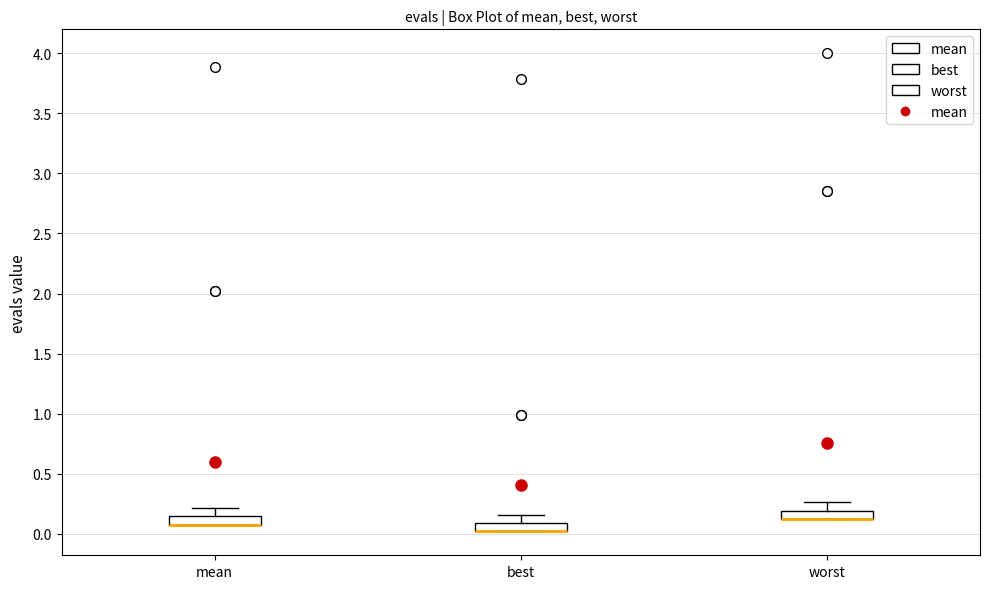

Where does the upper whisker of the box for mean end on the y-axis? The values are not printed on the chart, so give them approximately, as read against the axis.

0.20